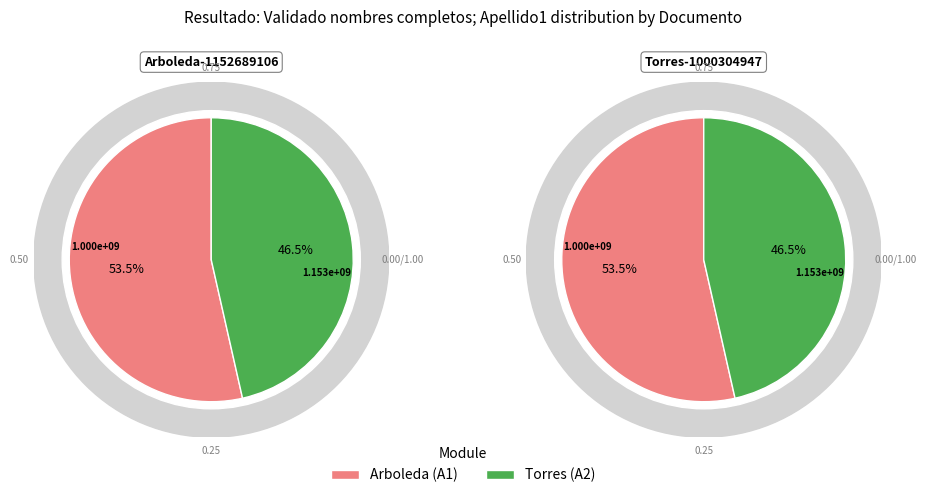

Does Torres represent more than half of the total?

No